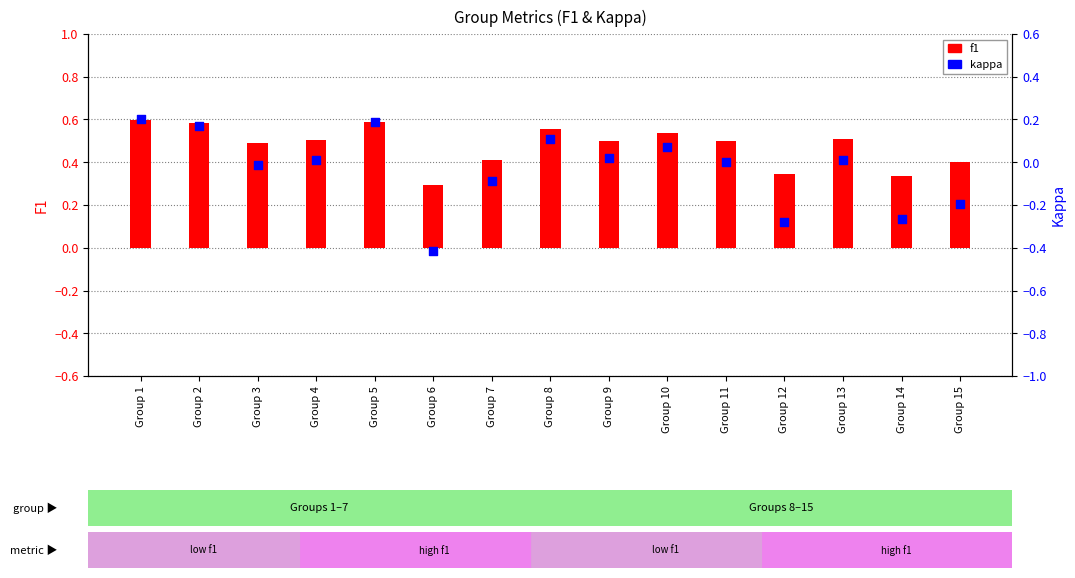

Which series has the largest Y range (max minus min)?

kappa